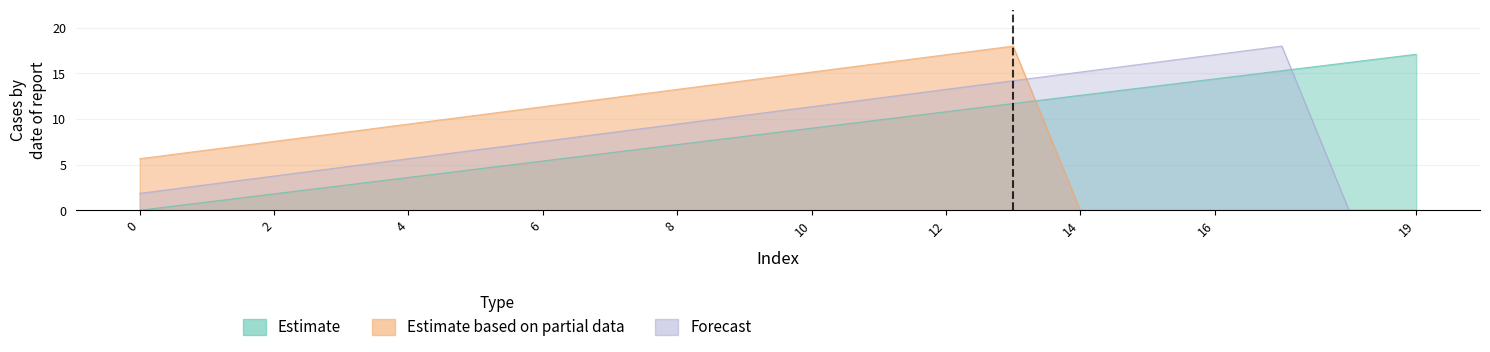

Where does the Estimate based on partial data series first go above 9?

4